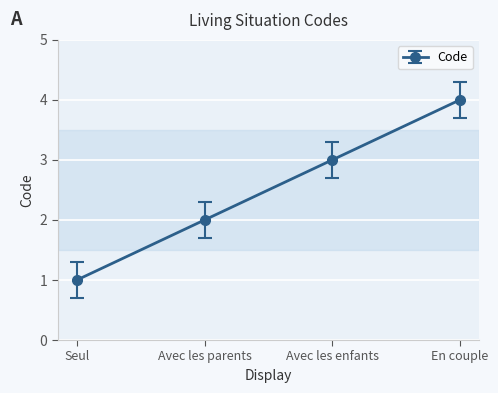

What is the maximum value shown in the chart?

4